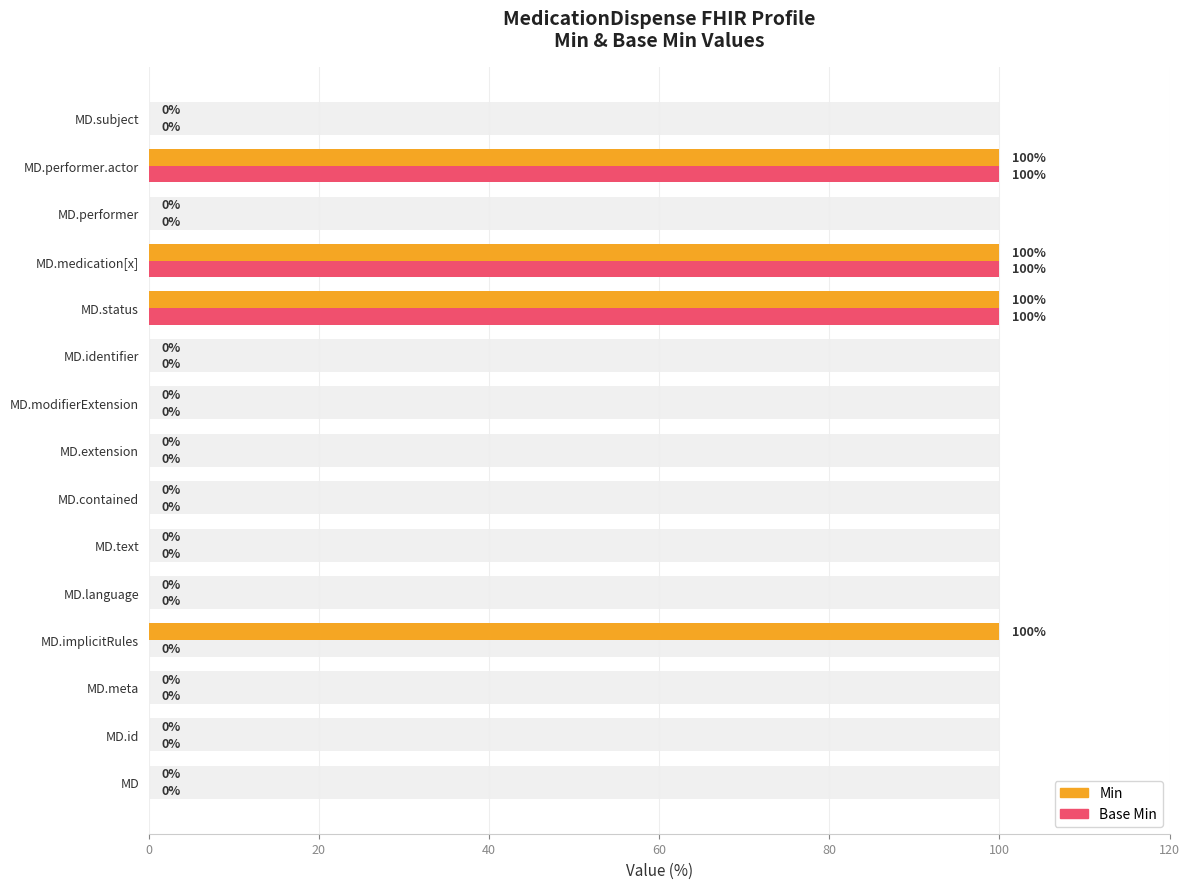

Reading left to right, list all the values displayed in this chart.

Min: 0	0	0	100	0	0	0	0	0	0	100	100	0	100	0
Base Min: 0	0	0	0	0	0	0	0	0	0	100	100	0	100	0